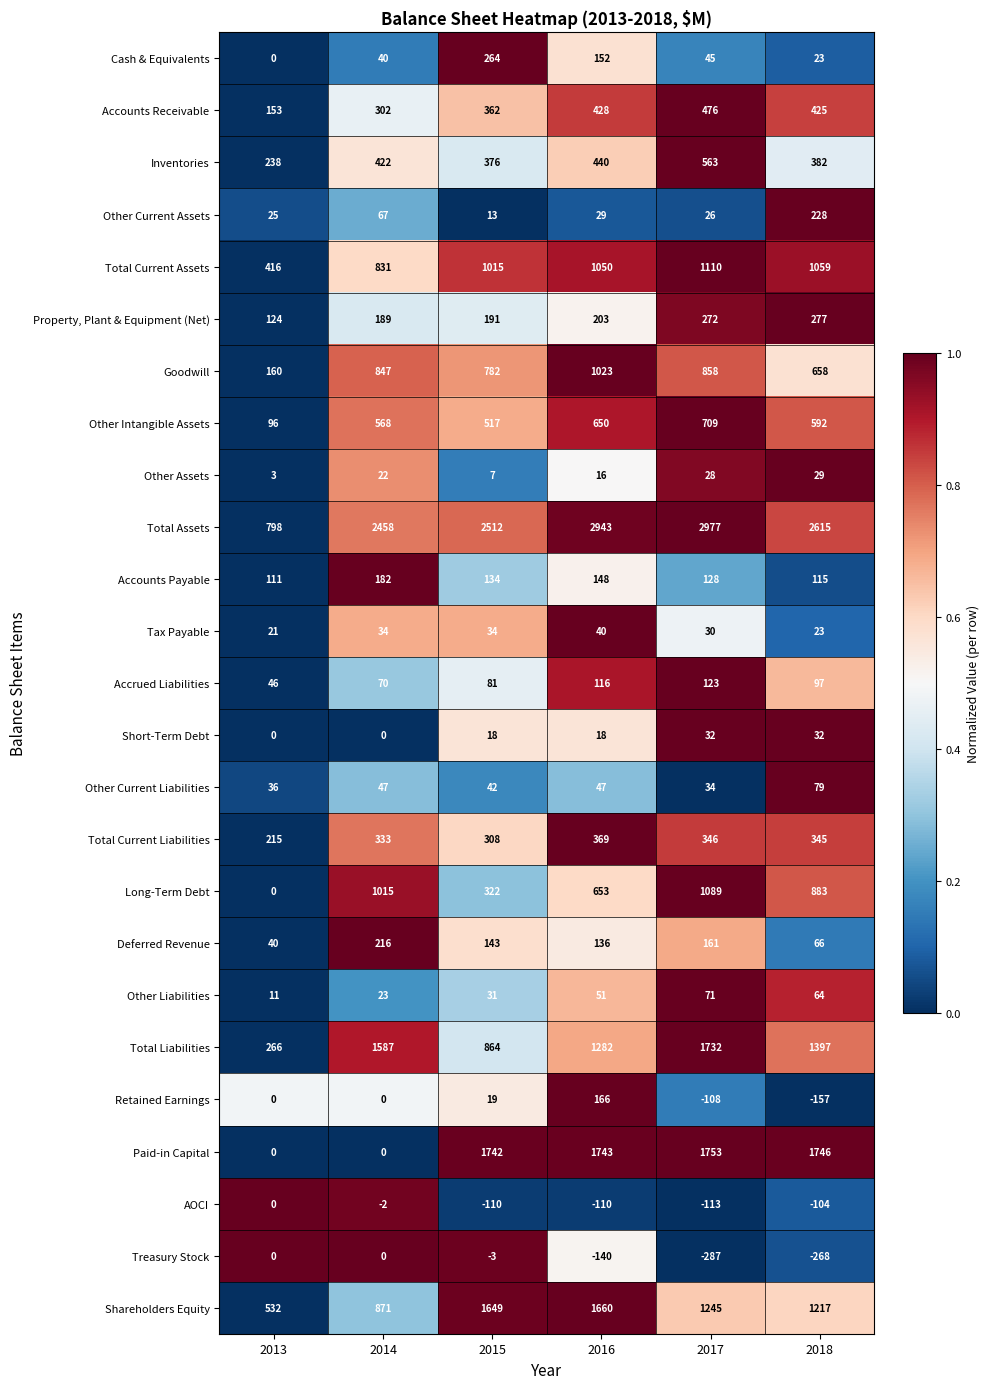

Where is Property, Plant & Equipment (Net) nearest to the value 200?

2016